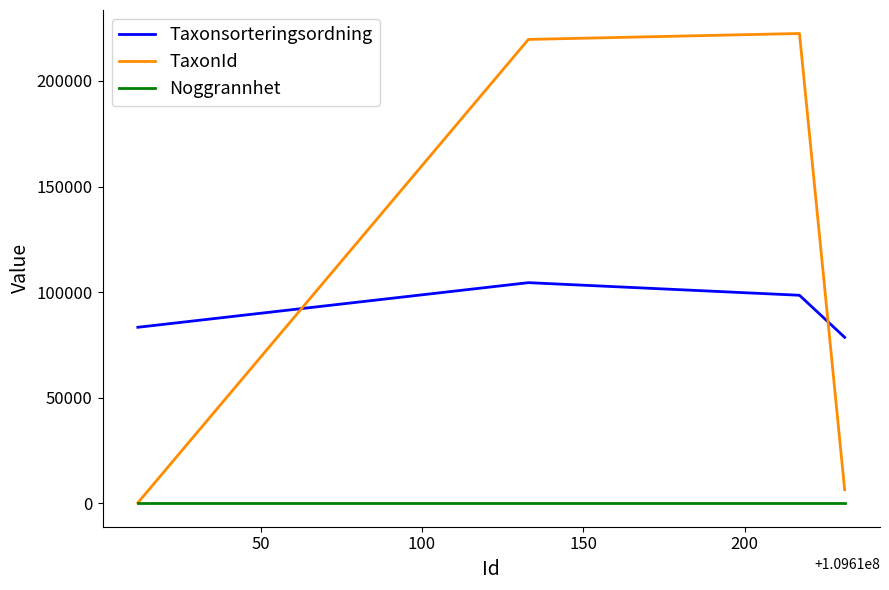

What is the lowest value of the Noggrannhet series?

25